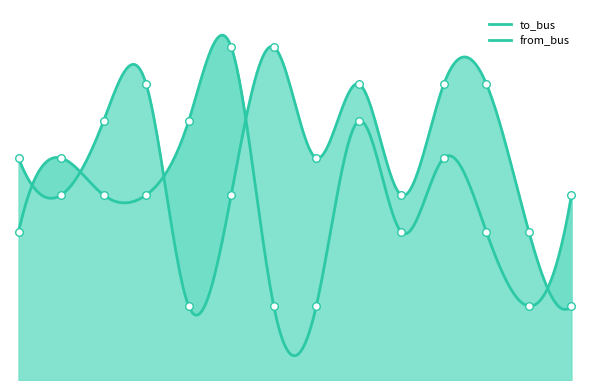

Is the value of to_bus at 8 greater than the value of from_bus at 10?

Yes